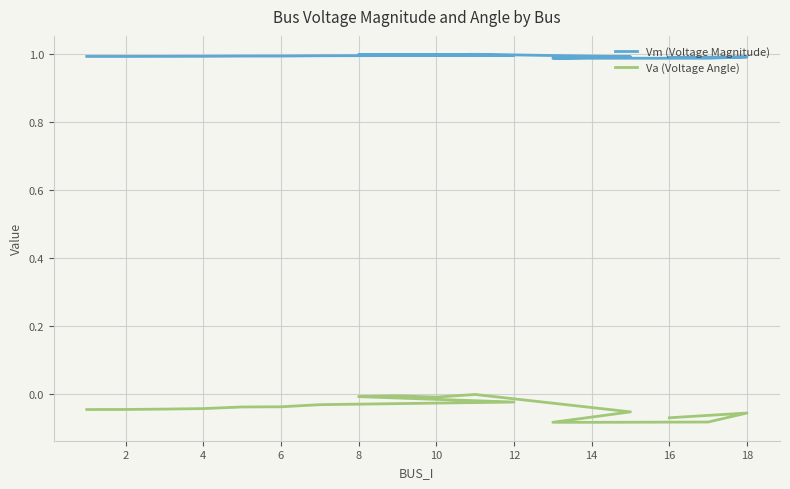

Is the value of Vm (Voltage Magnitude) at 20 greater than the value of Va (Voltage Angle) at 4?

Yes